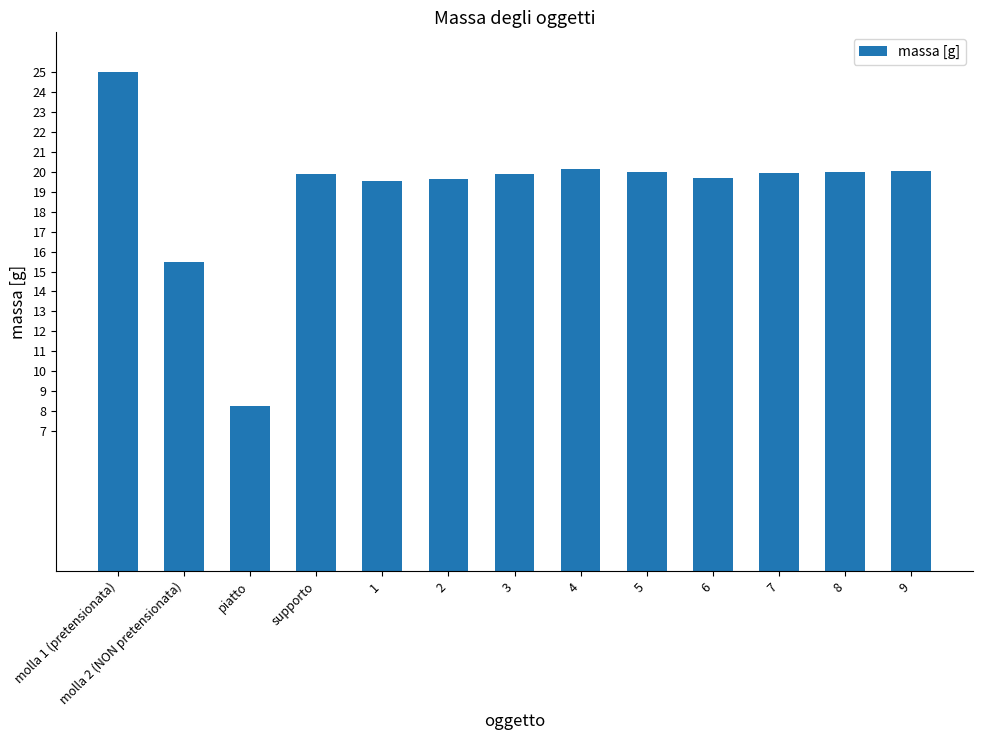

Are the bars horizontal?

No